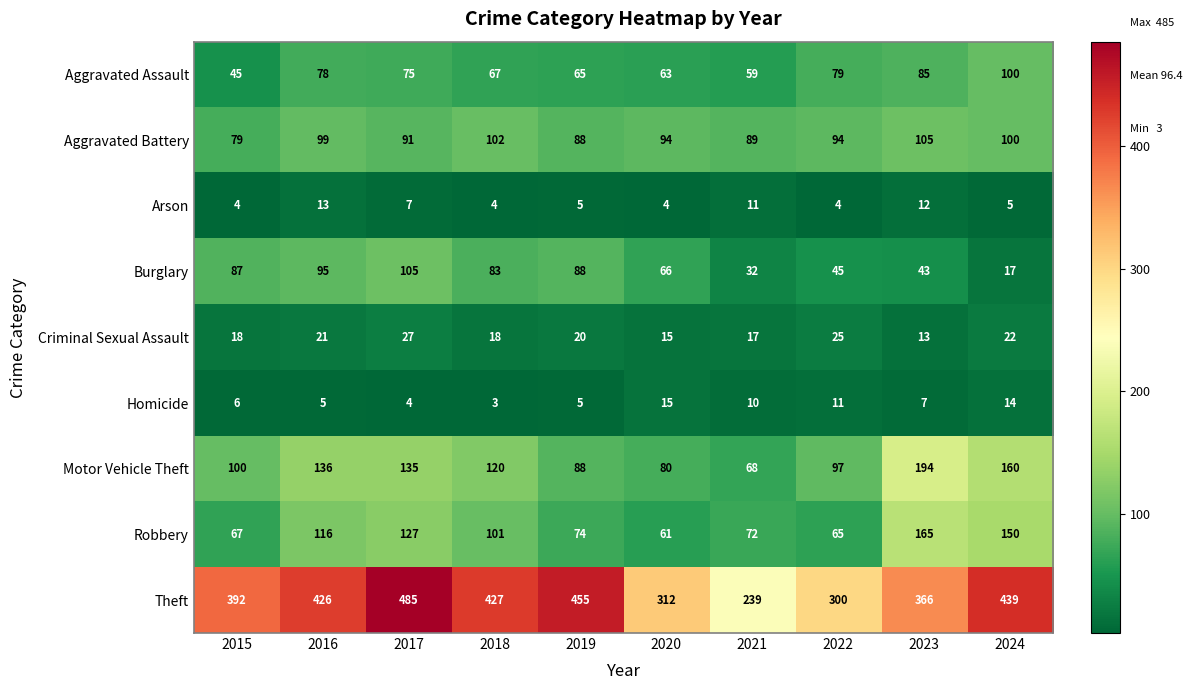

The value of Robbery at 2015 is 38. True or false?

False